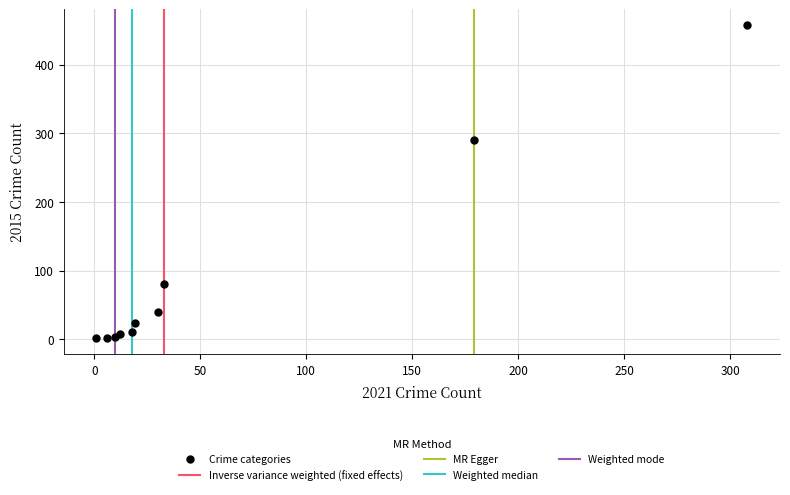

What Y value in the scatter plot is closest to 229?

290